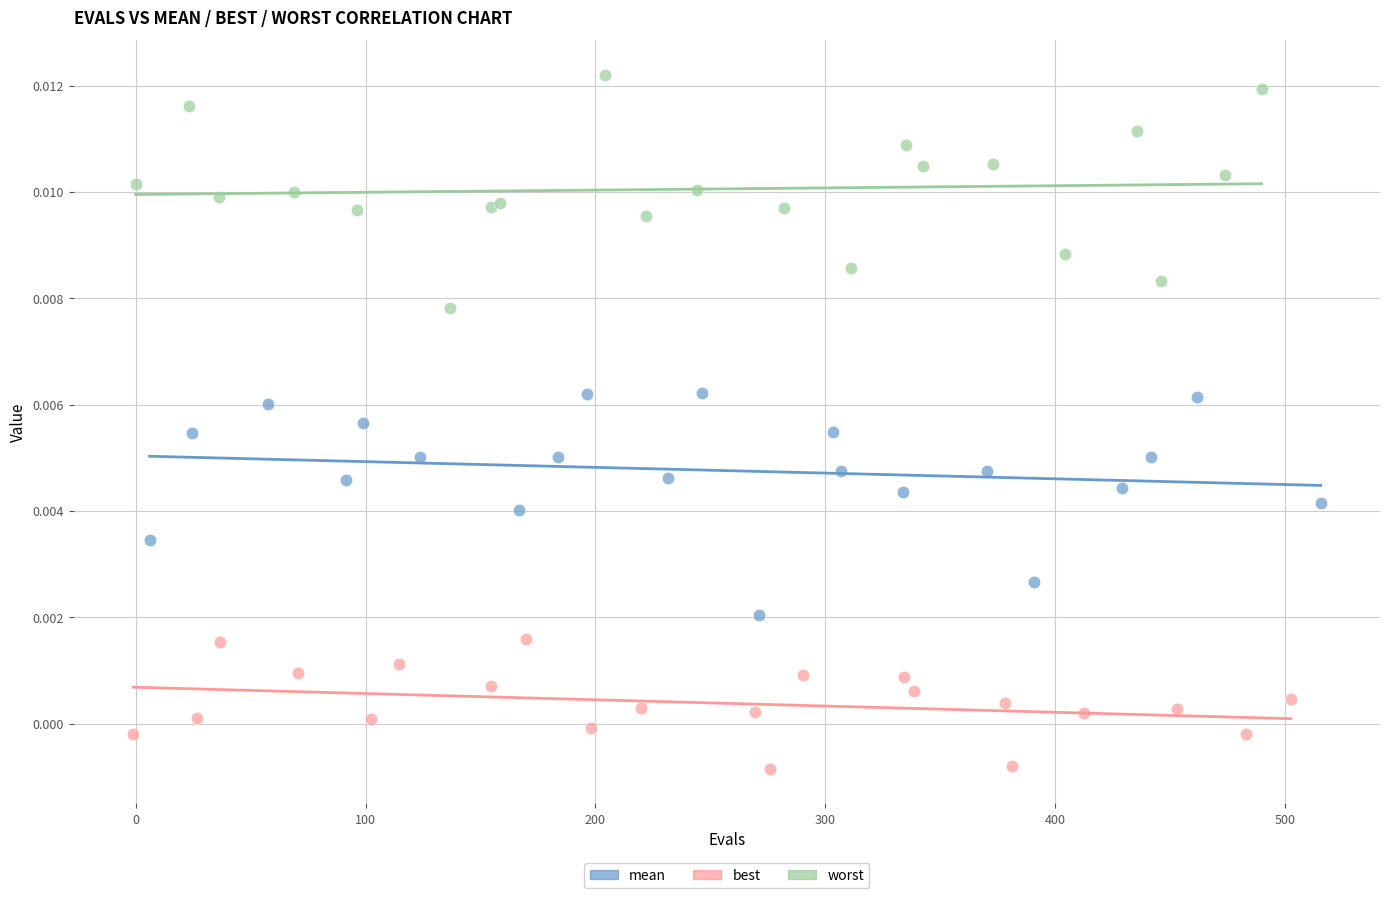

Which series reaches the maximum Y coordinate?

worst